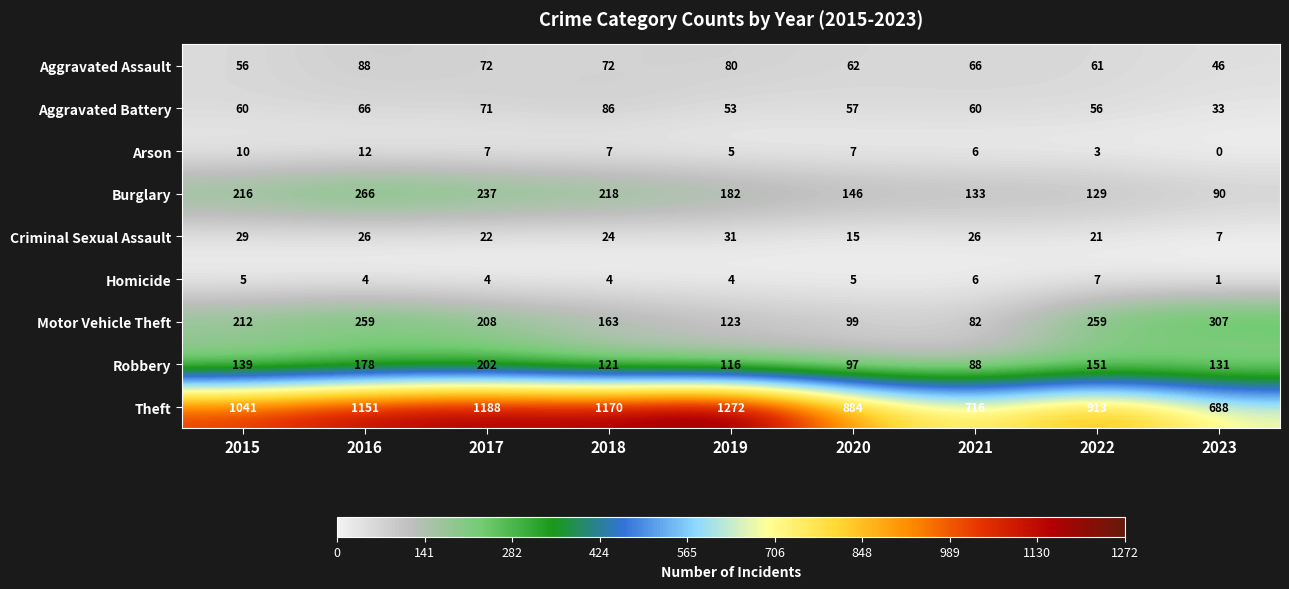

What is the approximate value of Robbery at 2017?

202